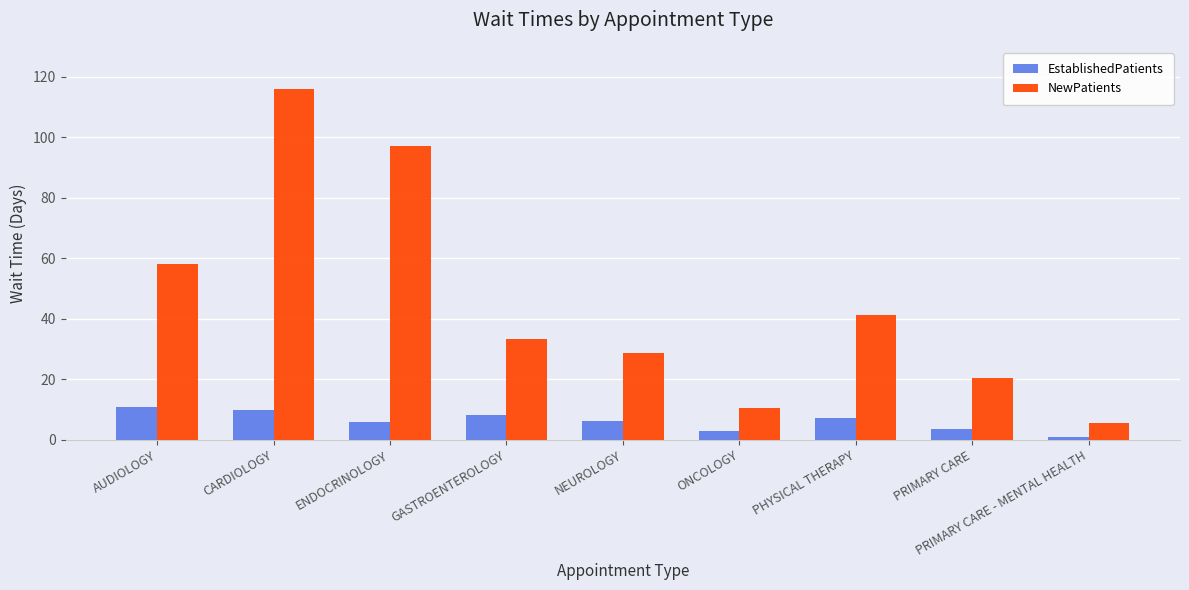

Are the bars grouped side by side (vs. stacked)?

Yes